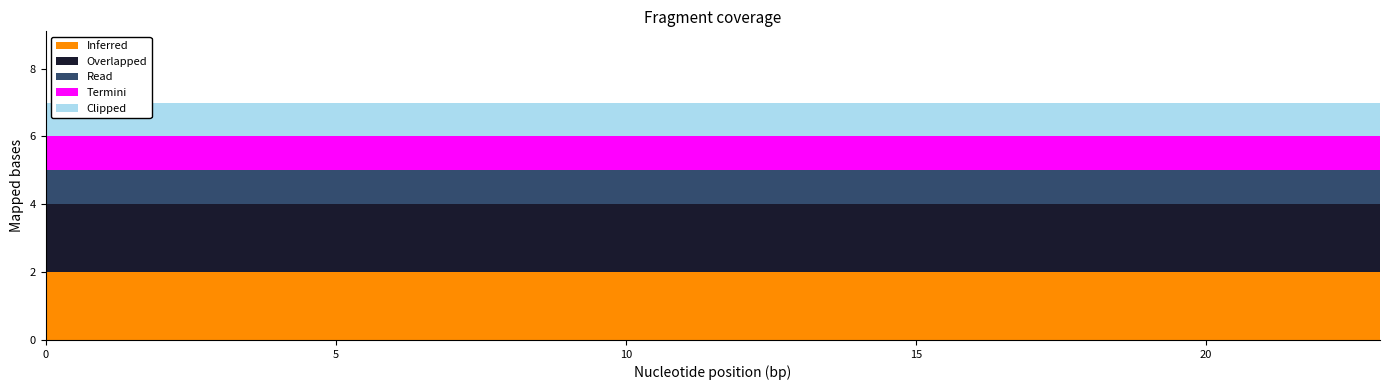

How many lines are shown in the chart?

5